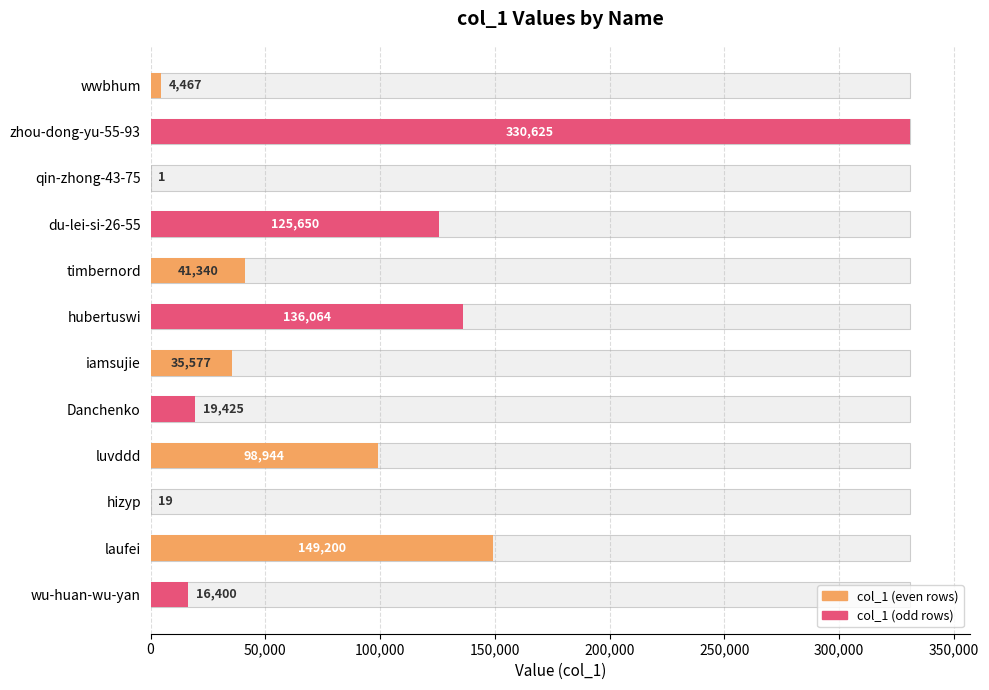

Is it true that the value at iamsujie is 16697?

False